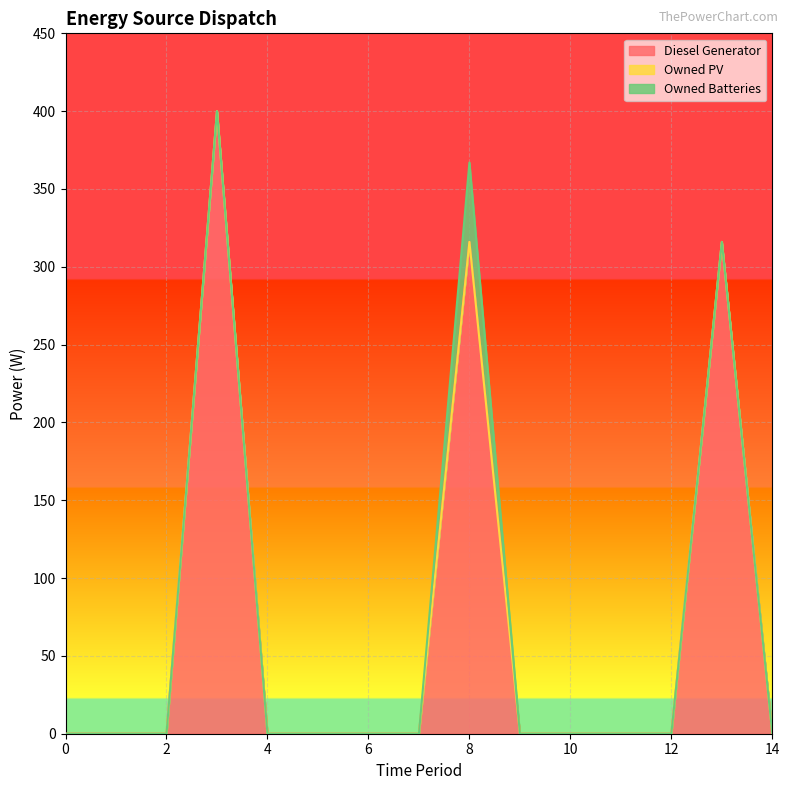

Does the chart display data point markers on the line(s)?

No